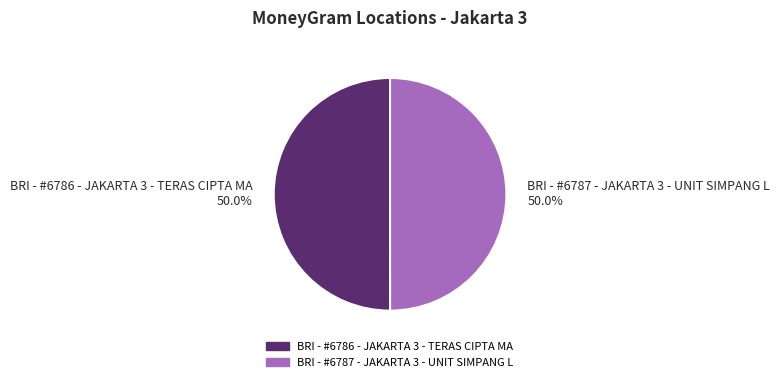

Count the number of slices in the pie.

2